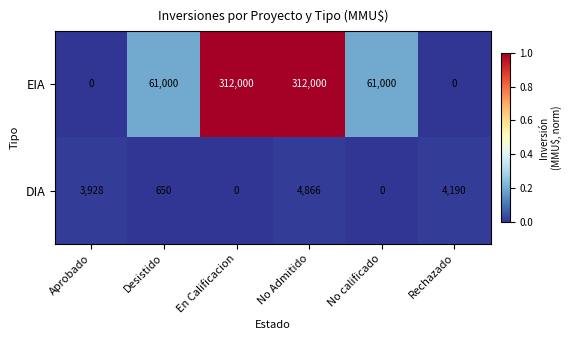

How many categories are shown in the chart?

6